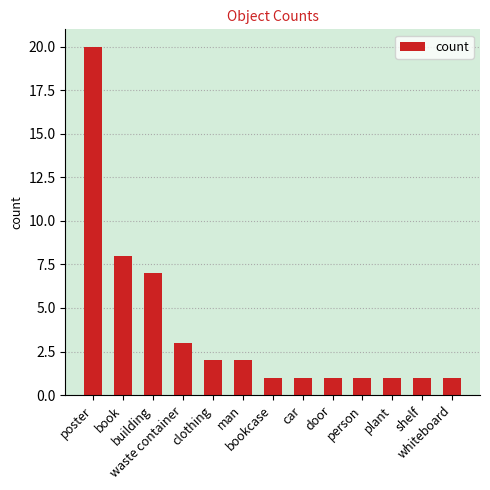

Approximately how many times larger is the value at door compared to building?

0.1